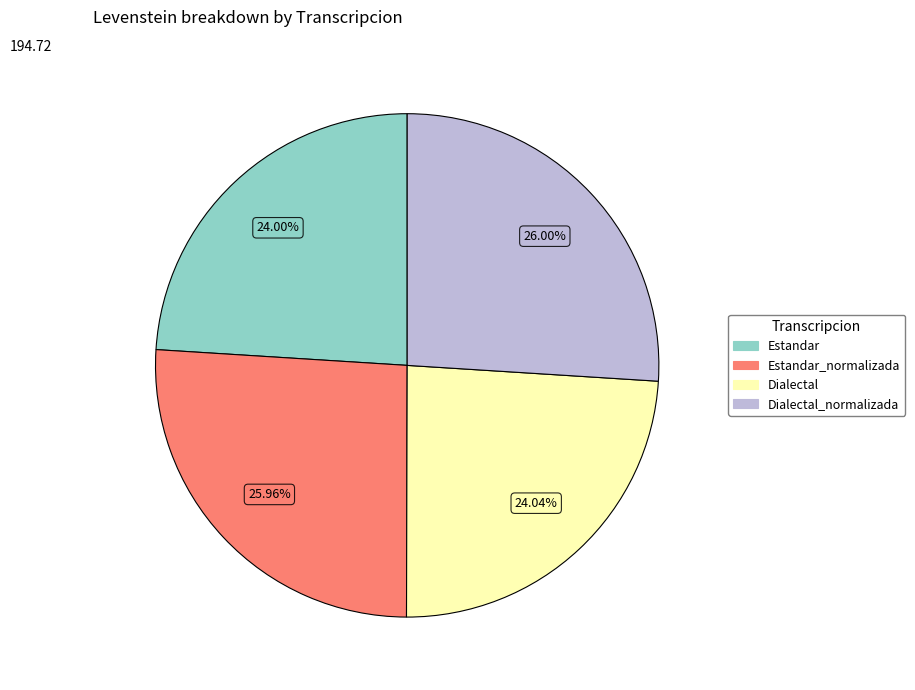

Does any single category account for the majority?

No